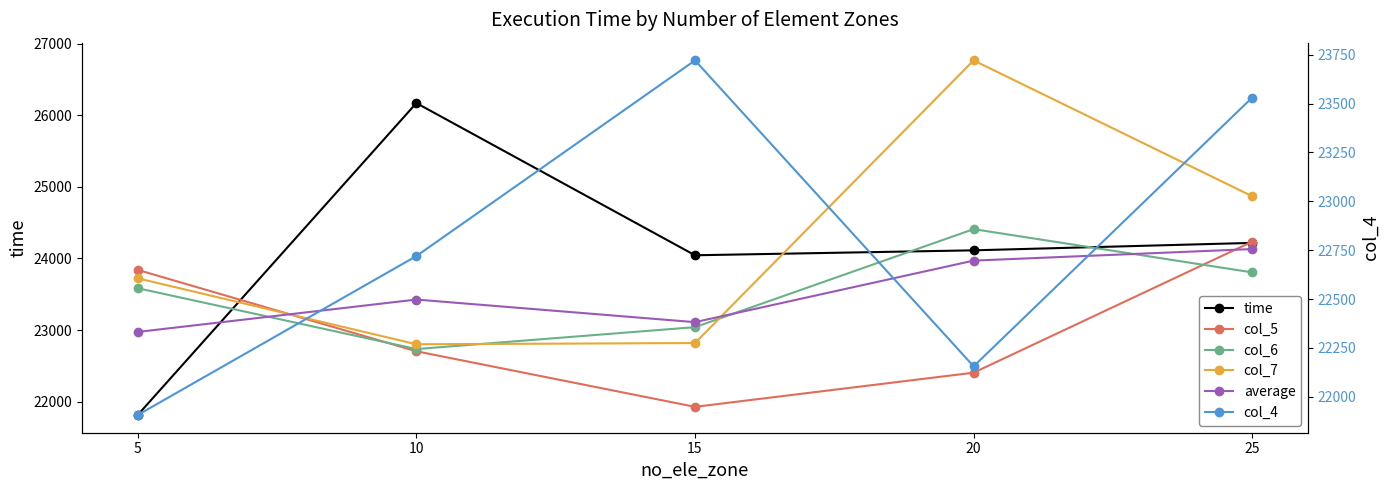

What is the difference between the maximum and minimum values in the average series?

1157.8